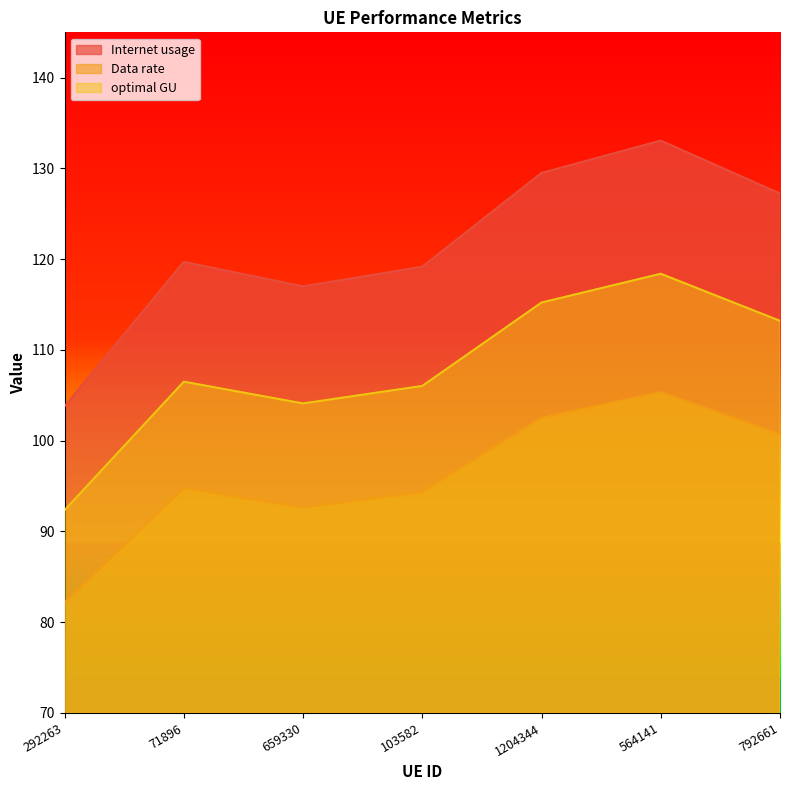

True or false: Data rate and optimal GU intersect in this chart.

False